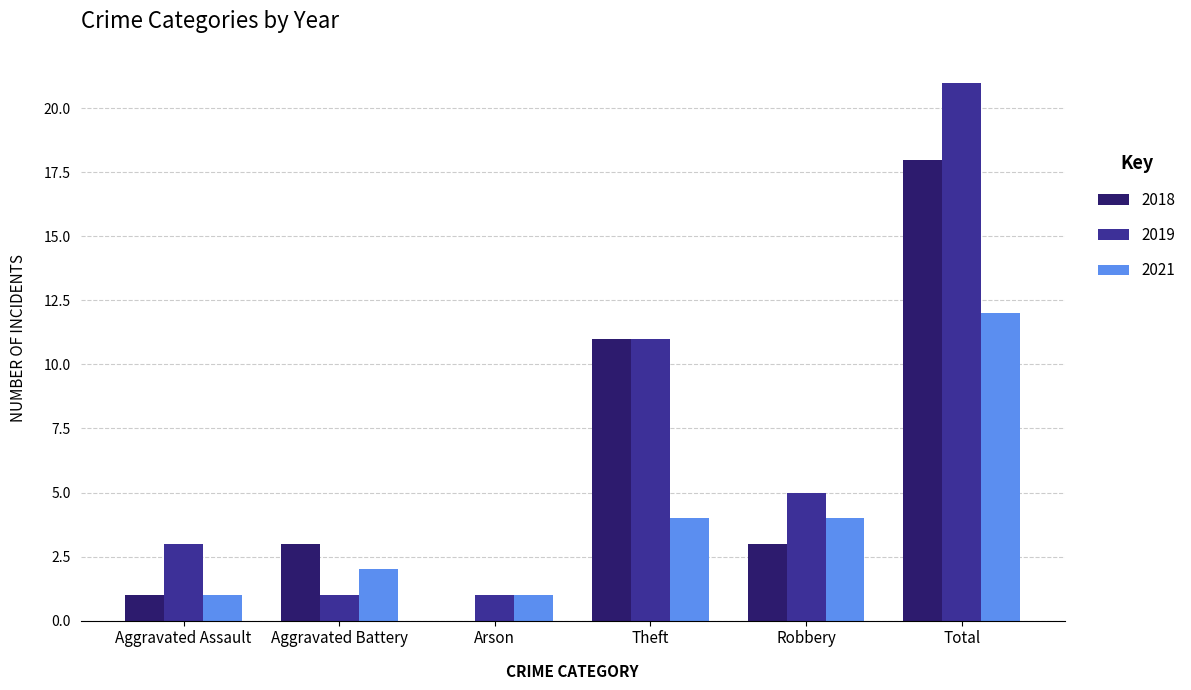

Which series has the largest range (max minus min)?

2019